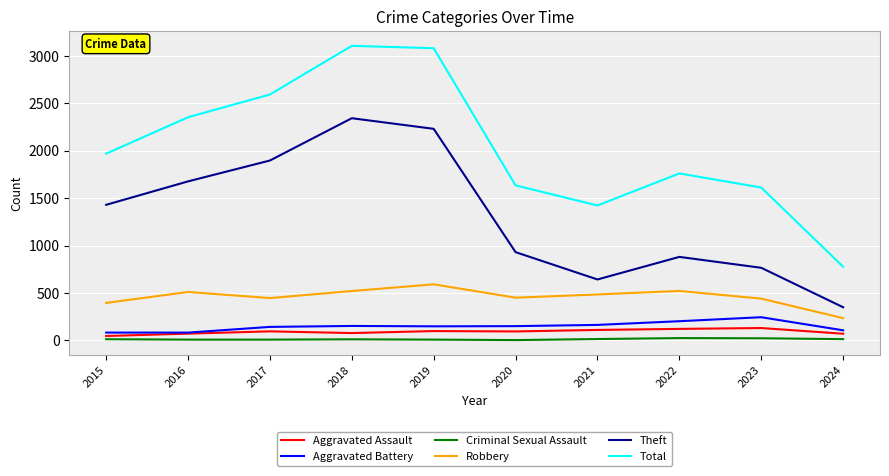

The Theft series shows 349 at 2024. True or false?

True